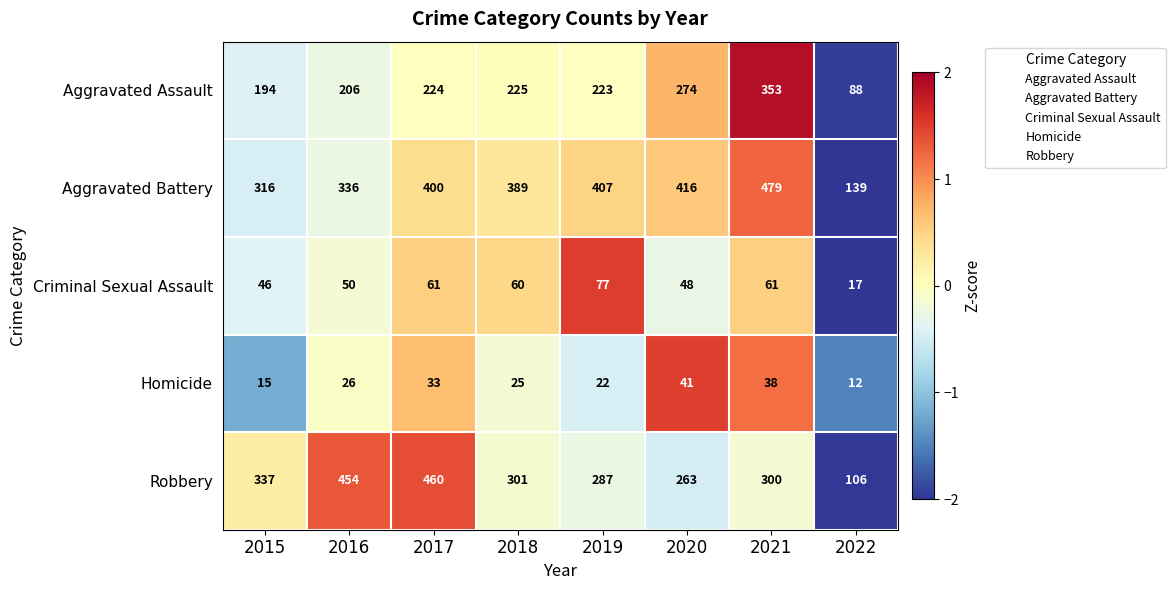

Is it true that Robbery equals 301 at 2018?

True